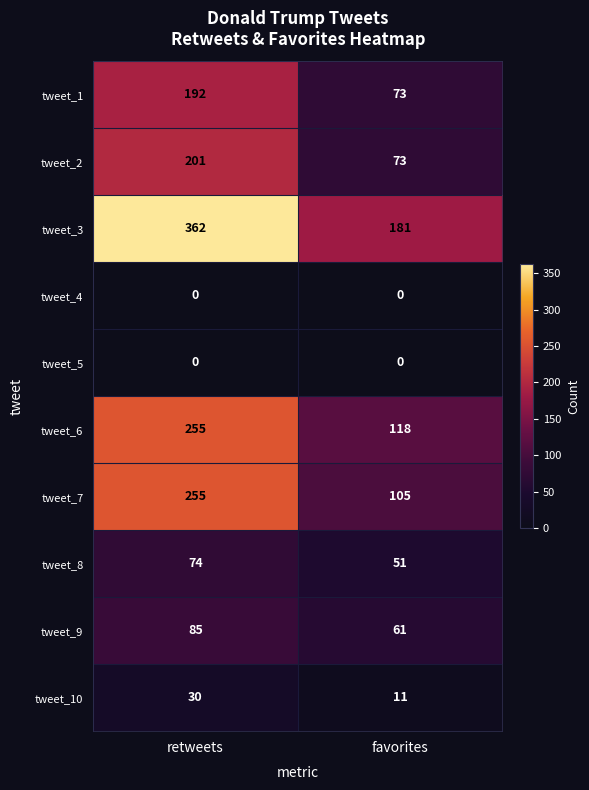

Which series has the largest total across all categories?

tweet_3